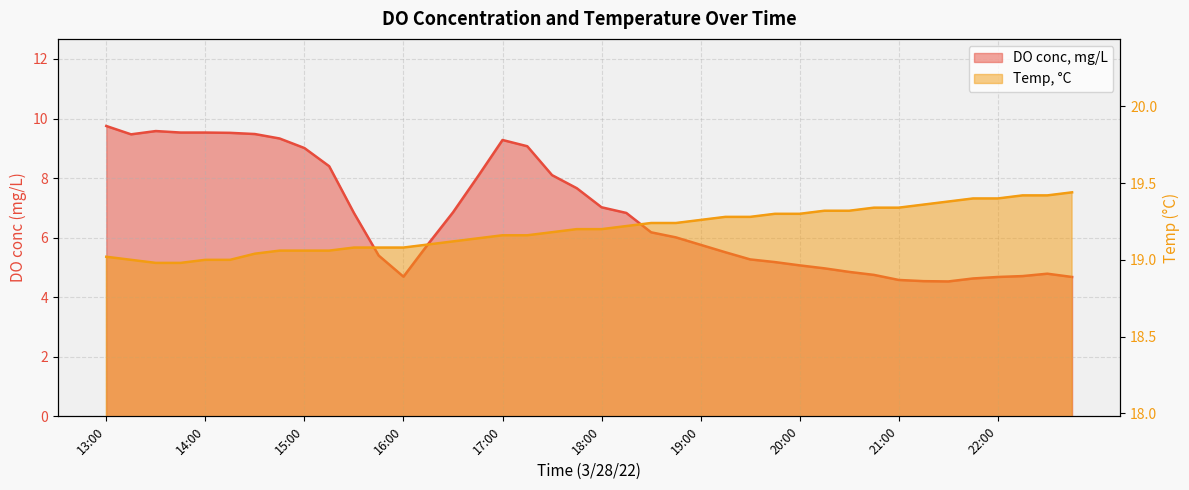

What is the highest value of the Temp, °C series?

19.4